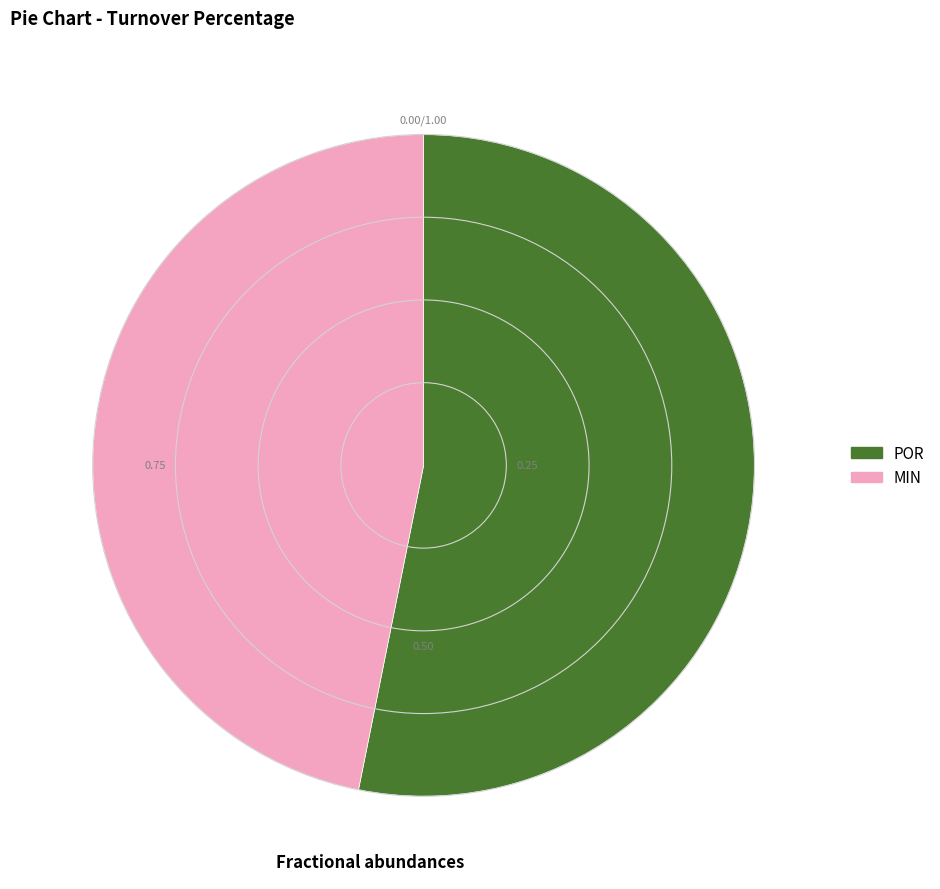

Count the number of slices in the pie.

2